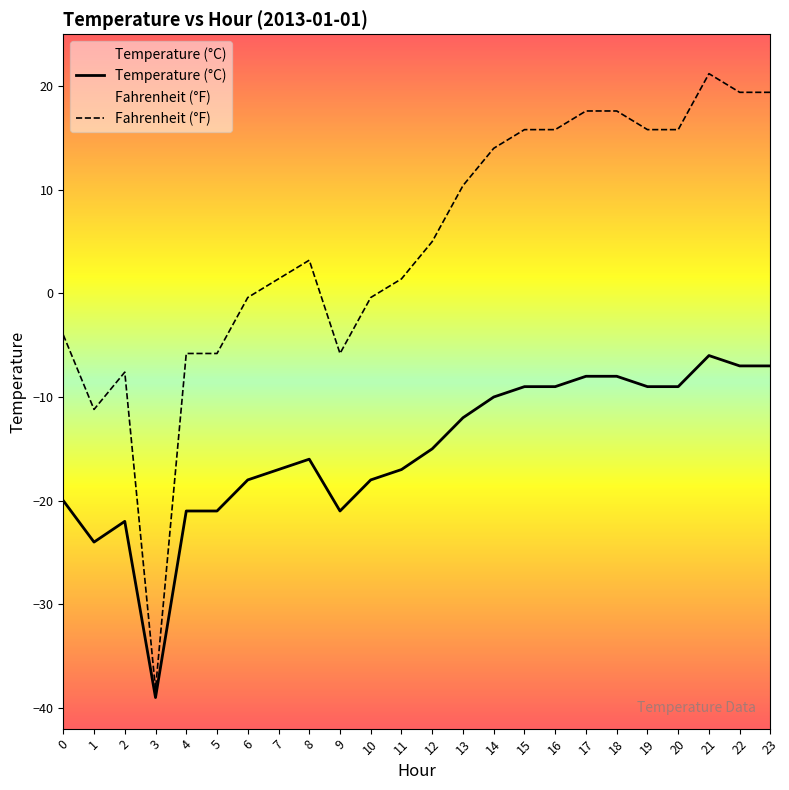

Which category has the highest value across all series?

21